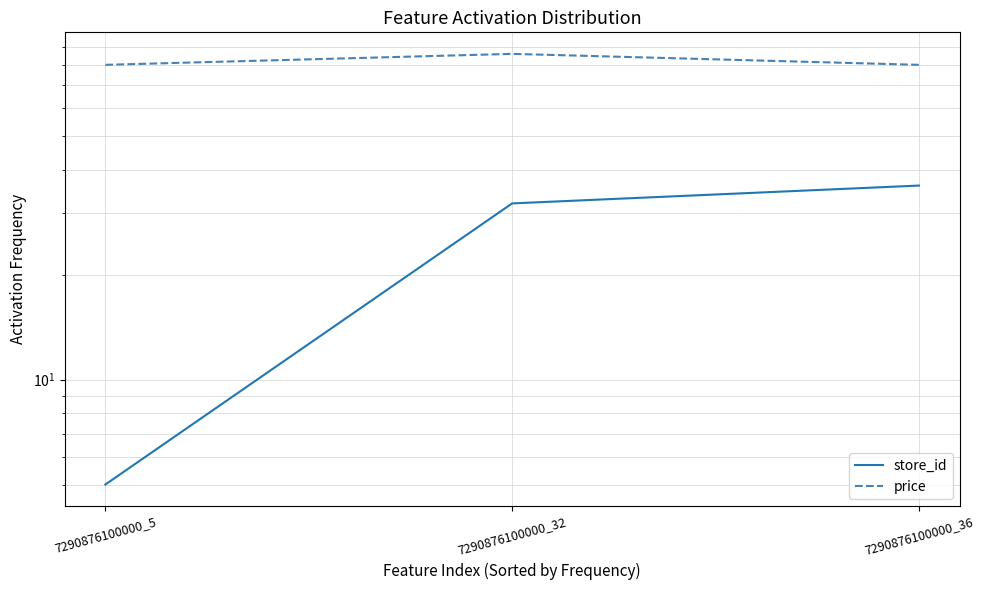

At how many categories does at least one series exceed 85?

1